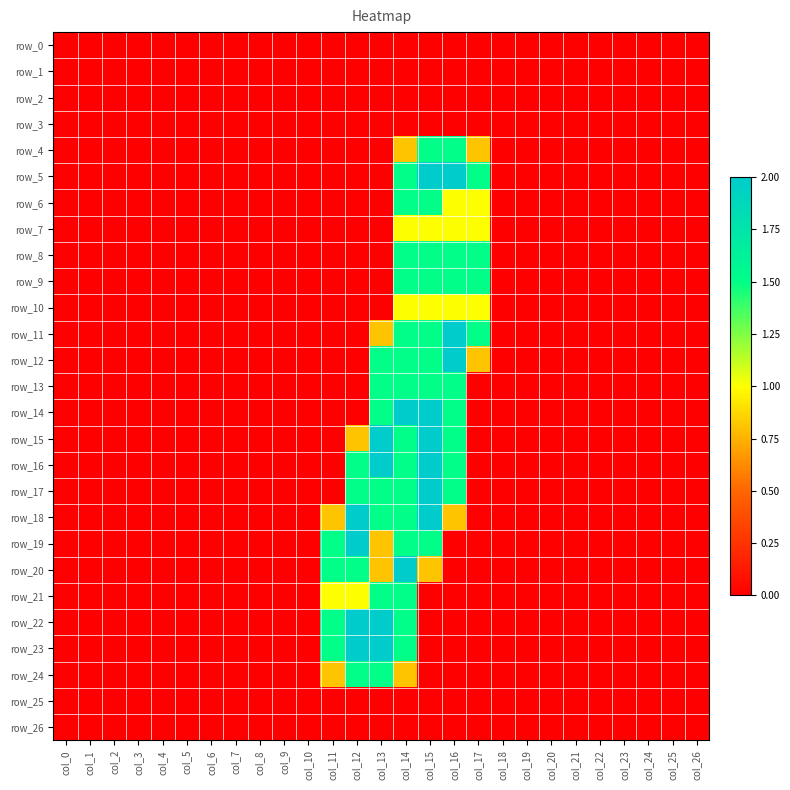

Count the row_24 values in the range 0 to 1.

25